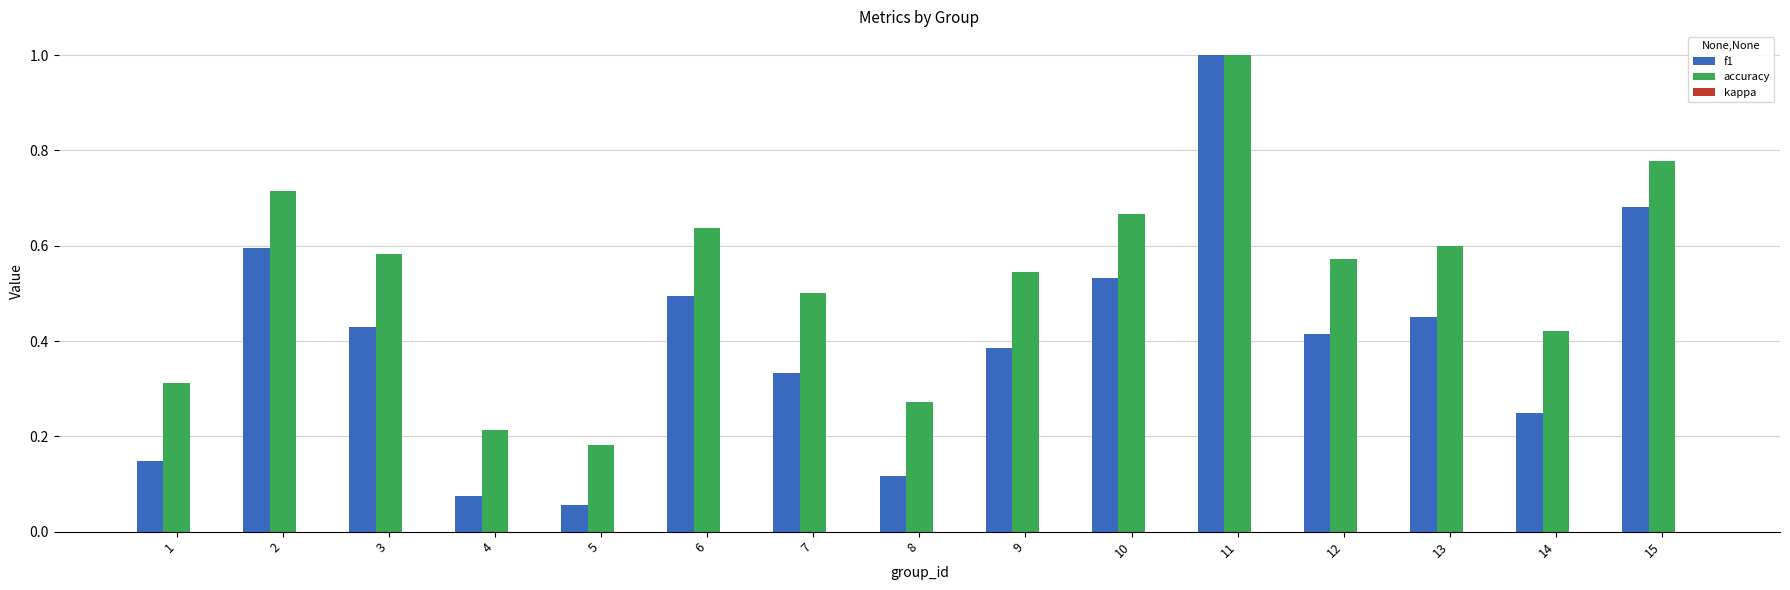

How many data points does each series have?

15